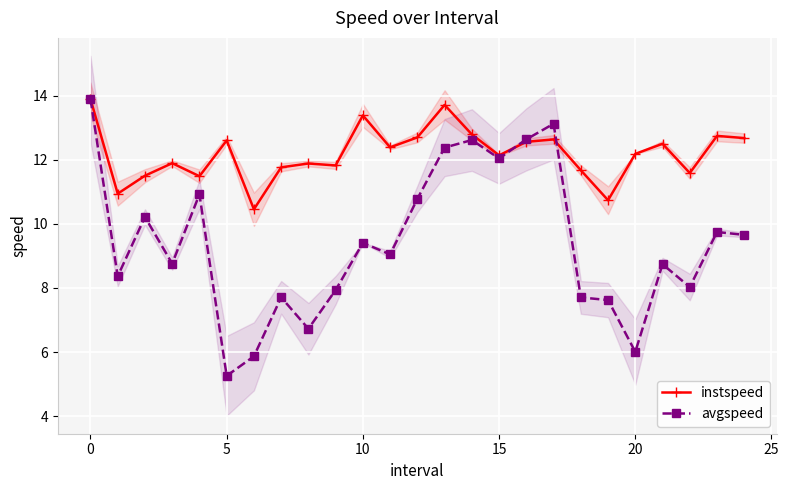

What is the label of the 23rd point from the left?

22